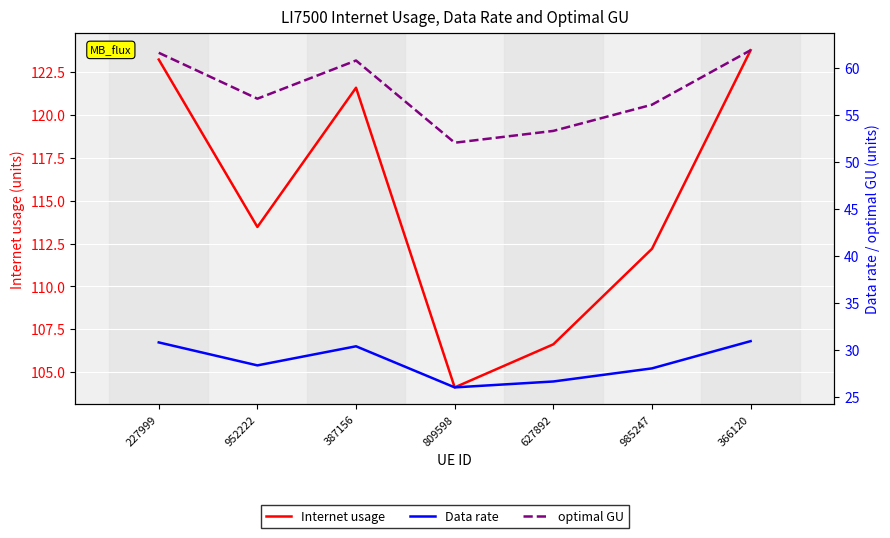

Rank the series by their average value, from highest to lowest.

Internet usage, optimal GU, Data rate